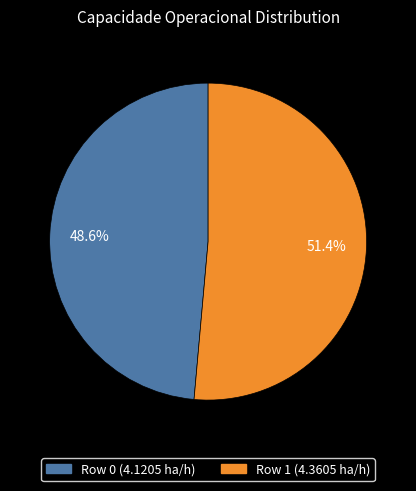

To the nearest percent, what is the difference between the Row 1 and Row 0 slice percentages?

3%